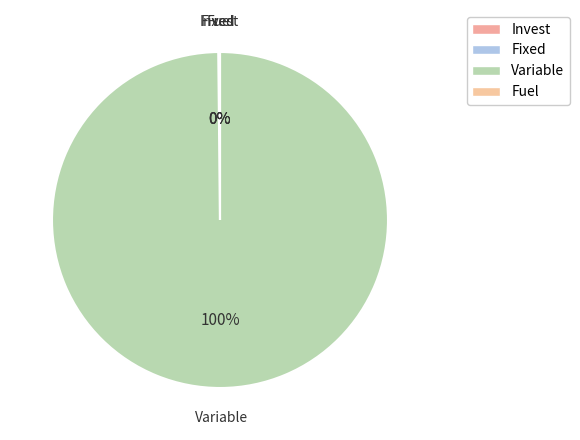

How many segments does this pie chart have?

4